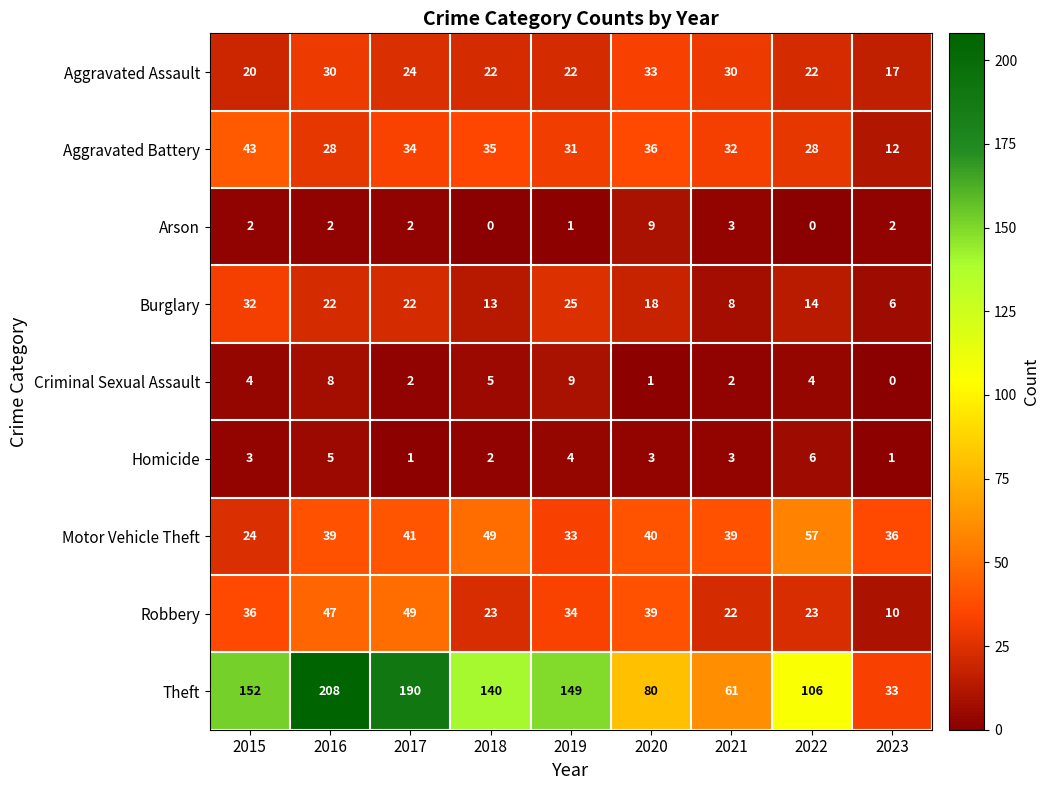

Which category has the highest value in the Motor Vehicle Theft series?

2022